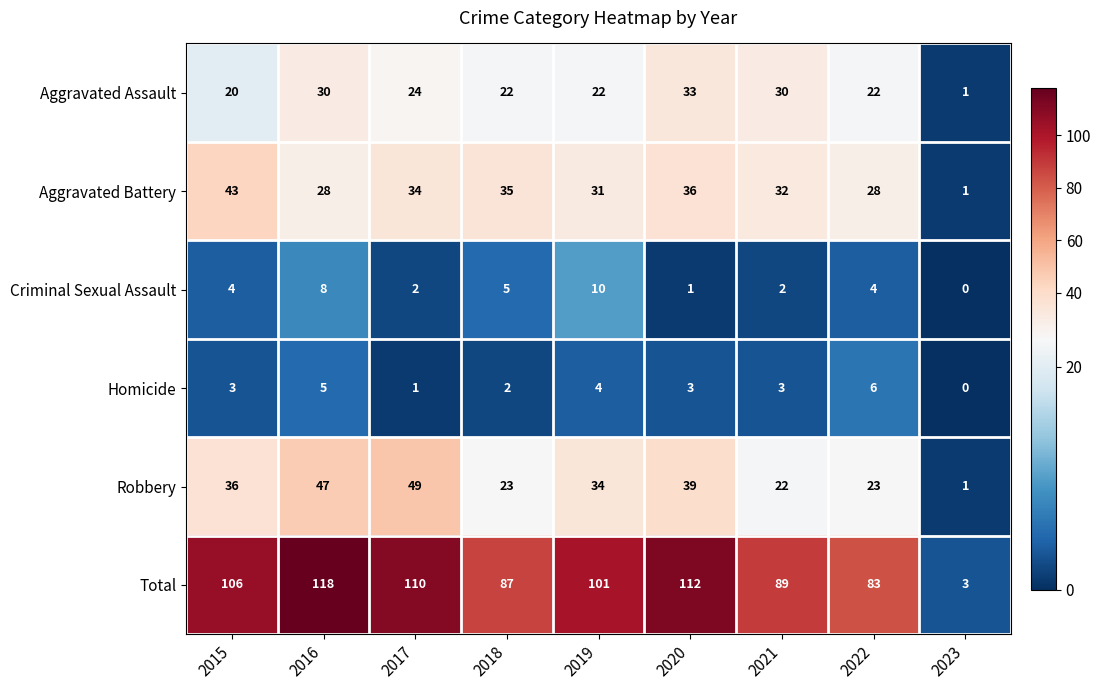

Count the number of data series in this chart.

6